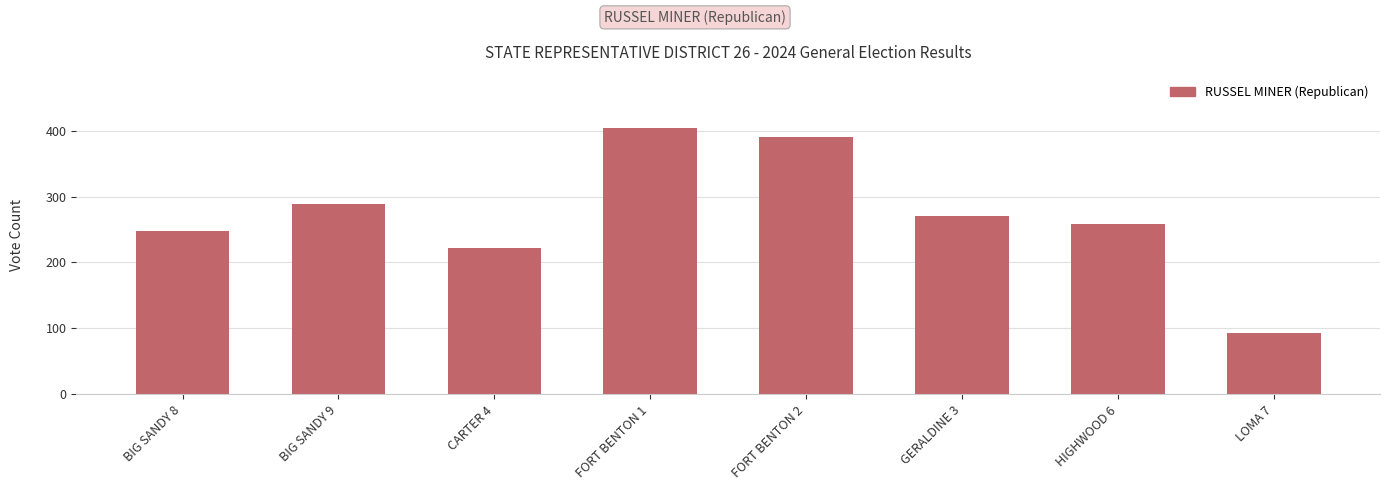

Which category has the highest value across all series?

FORT BENTON 1